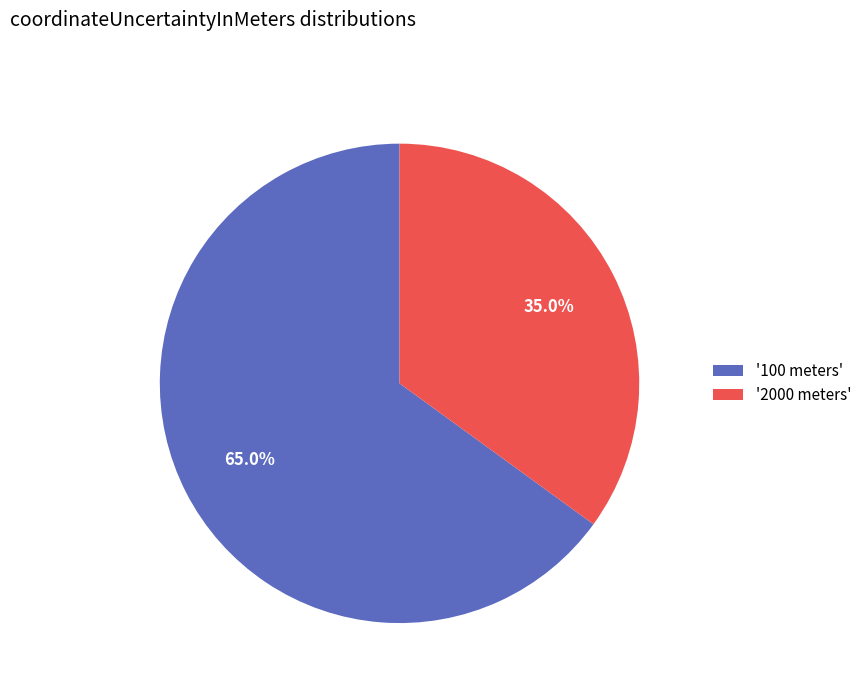

Is there a majority slice in this chart?

Yes